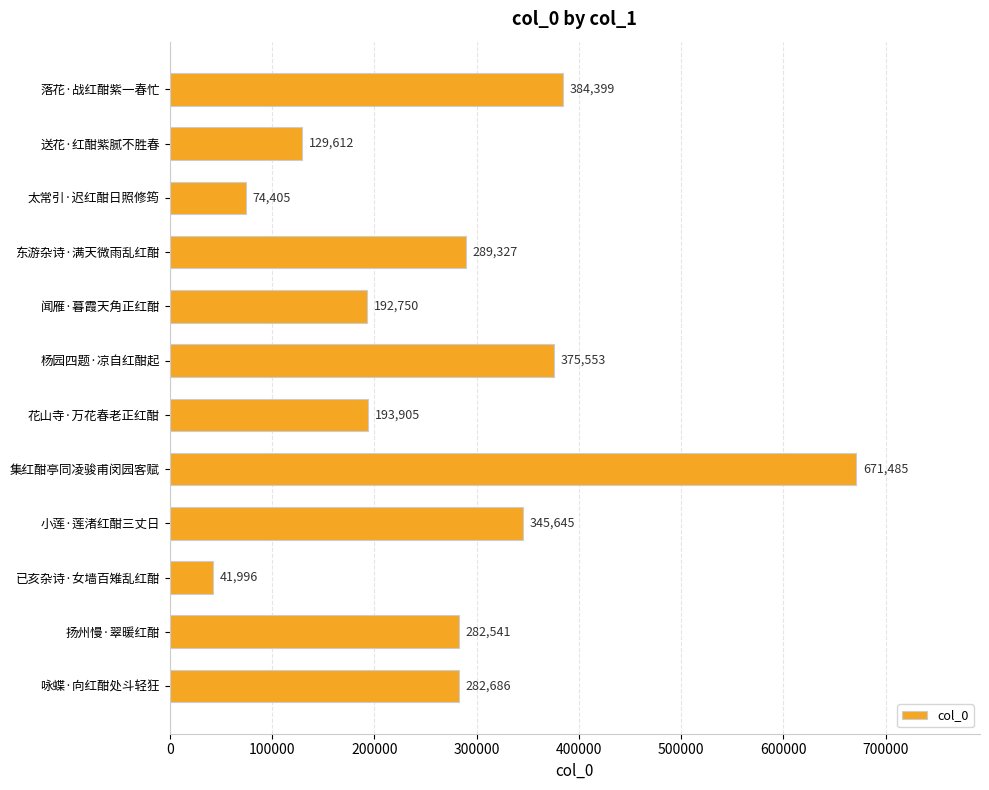

Reading top to bottom, extract all data points from this chart.

384399	129612	74405	289327	192750	375553	193905	671485	345645	41996	282541	282686